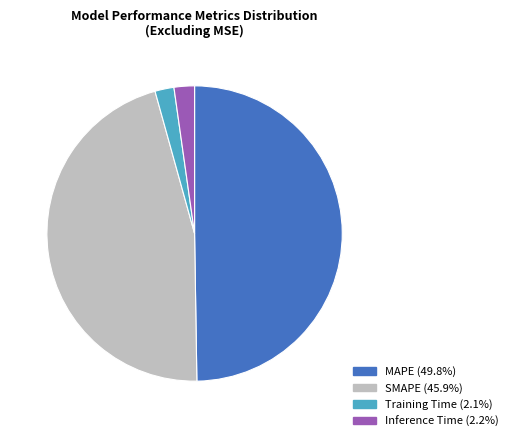

Do SMAPE and Inference Time together represent more than half of the pie?

No